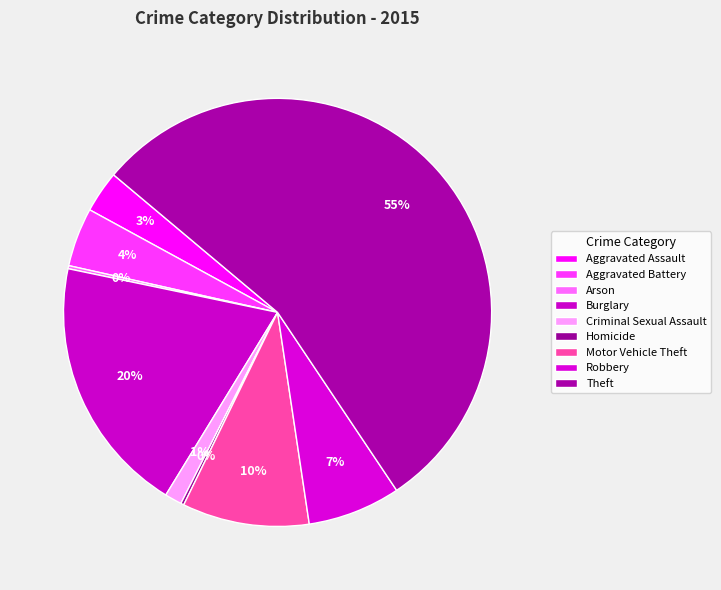

What is the majority slice?

Theft